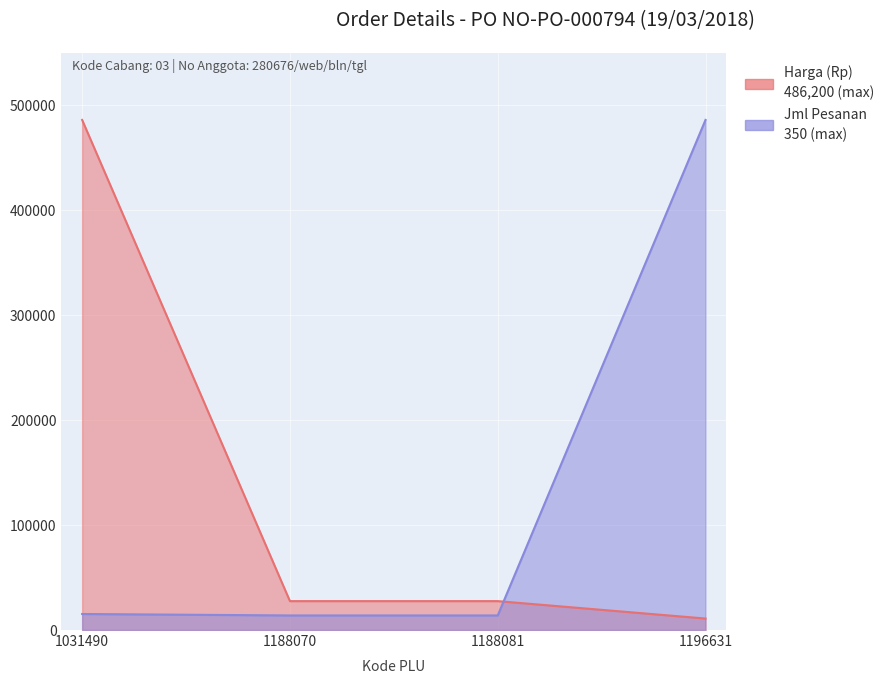

Which series has the largest range (max minus min)?

Harga (Rp)